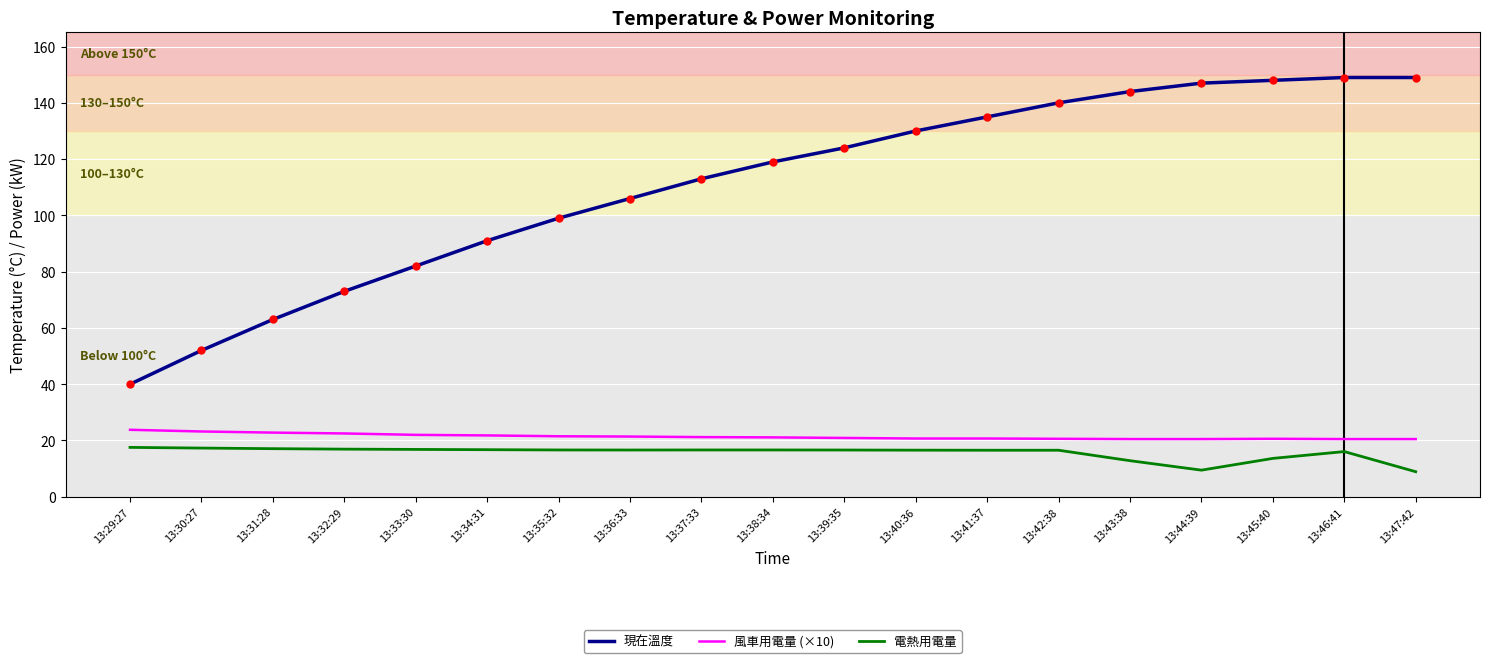

Which series has the largest range (max minus min)?

現在溫度